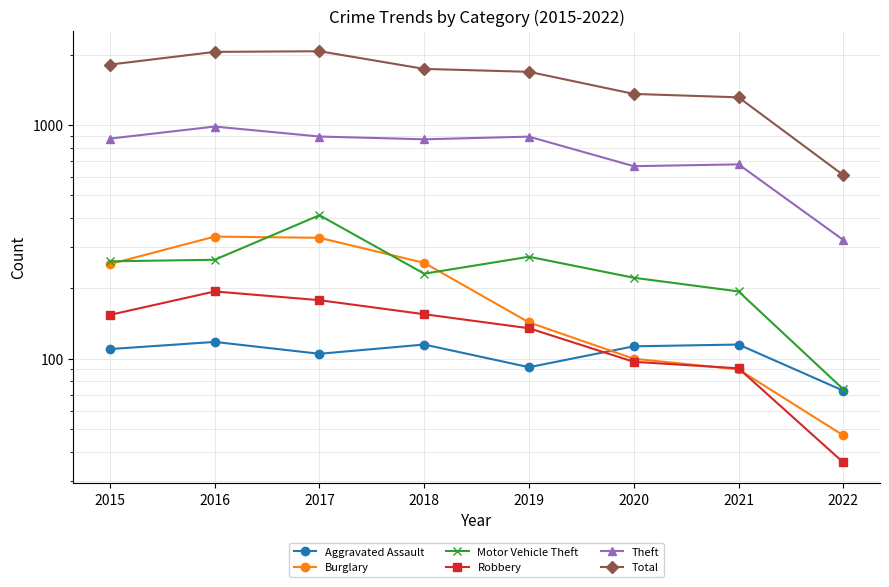

What is the lowest value of the Aggravated Assault series?

73